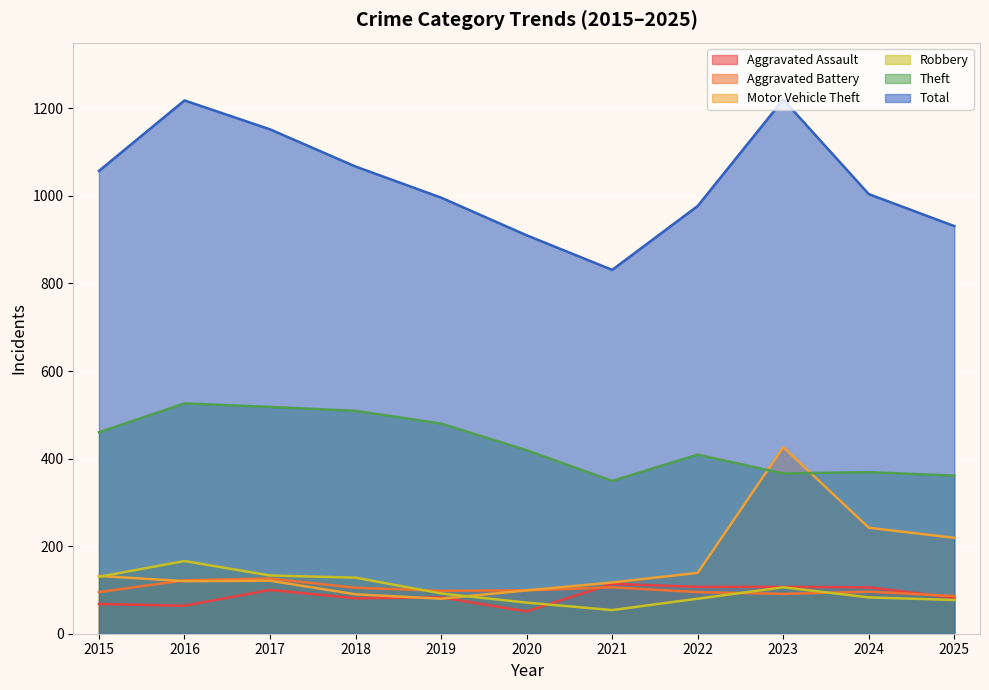

What is the difference between the second highest and second lowest values in the Theft series?

157